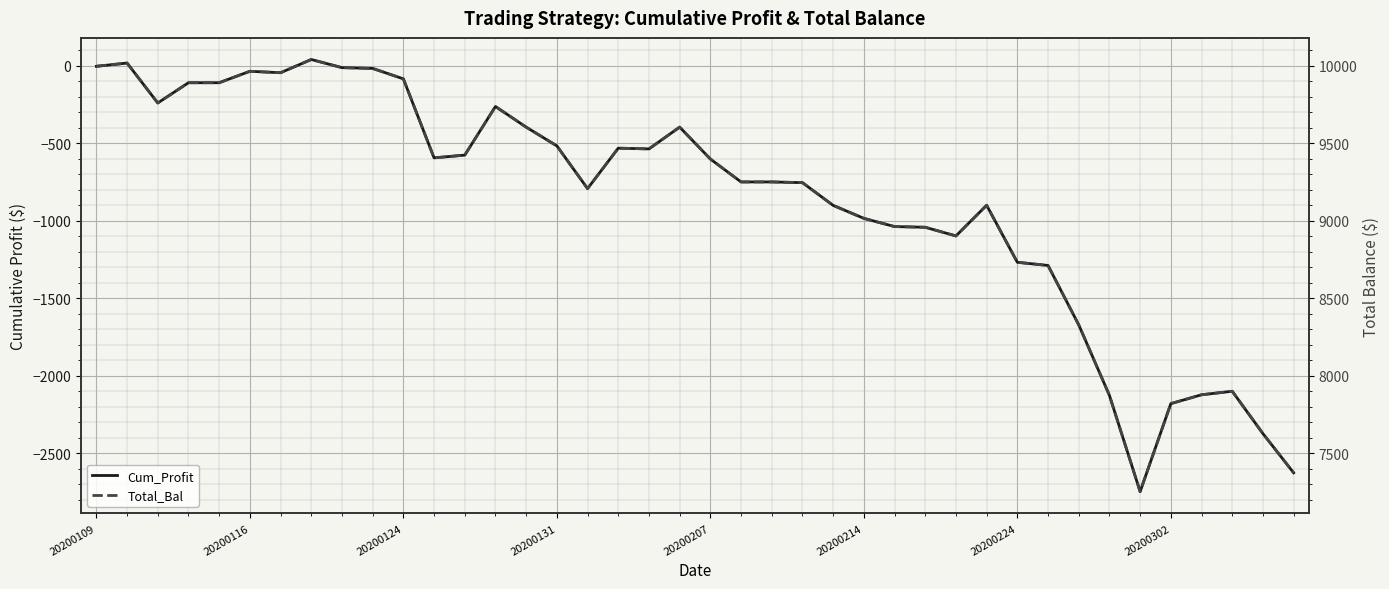

Reading right to left, list all the values displayed in this chart.

Cum_Profit: -2624.9	-2372.4	-2099.4	-2122.0	-2179.2	-2746.4	-2126.0	-1671.4	-1288.5	-1268.2	-900.7	-1098.3	-1042.4	-1038.0	-985.0	-901.4	-754.9	-750.3	-750.3	-602.4	-396.9	-537.3	-532.6	-793.3	-517.9	-397.0	-264.1	-577.4	-595.0	-85.9	-18.6	-13.6	38.9	-46.3	-37.2	-110.9	-110.9	-241.4	15.9	-5.0
Total_Bal: 7375.1	7627.6	7900.6	7878.0	7820.8	7253.6	7874.0	8328.6	8711.5	8731.8	9099.3	8901.7	8957.6	8962.0	9015.0	9098.6	9245.1	9249.7	9249.7	9397.6	9603.1	9462.7	9467.4	9206.7	9482.1	9603.0	9735.9	9422.6	9405.0	9914.1	9981.4	9986.4	10038.9	9953.7	9962.8	9889.1	9889.1	9758.6	10015.9	9995.0